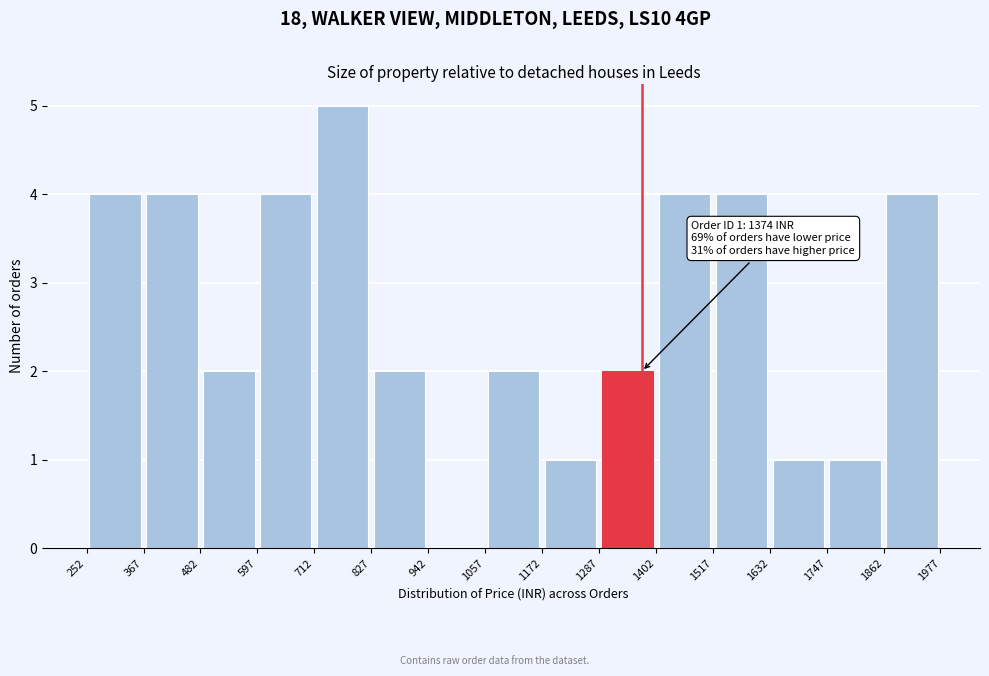

Over which range of the x-axis is the bar tallest?

712 to 827